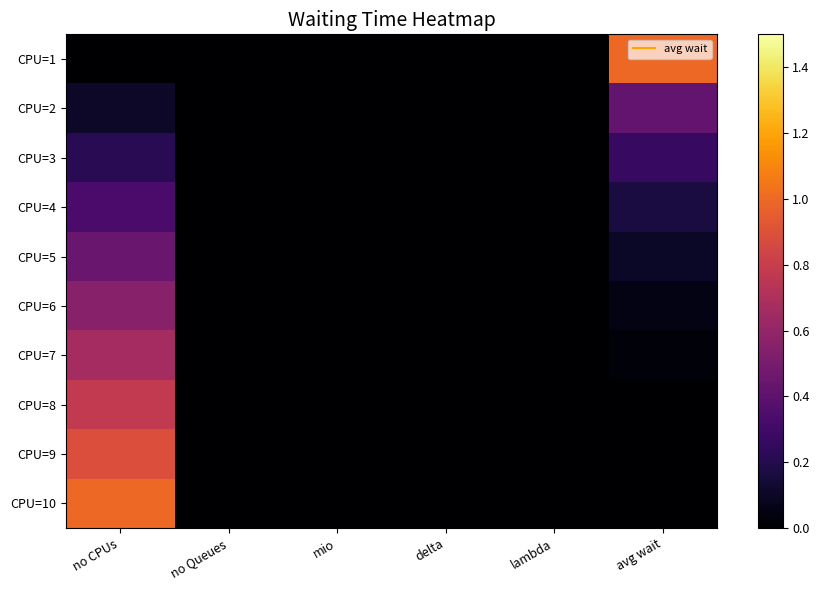

Which category has the lowest value across all series?

no CPUs